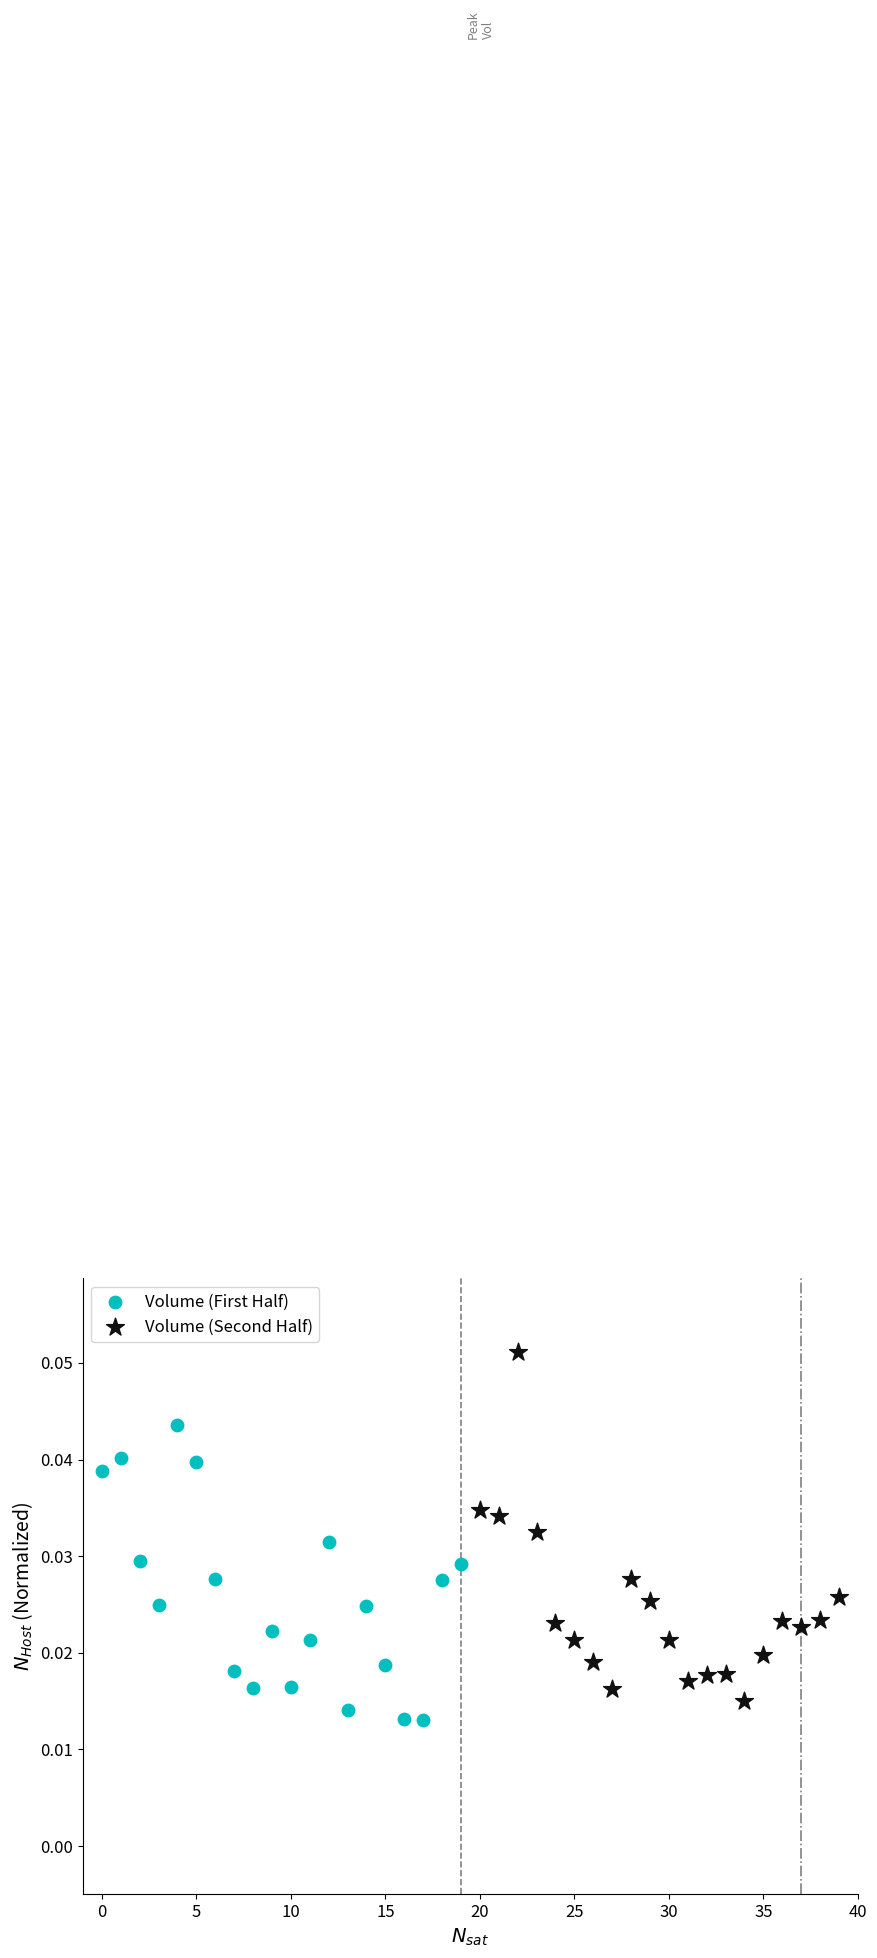

Which series contains the highest Y value?

Volume (Second Half)